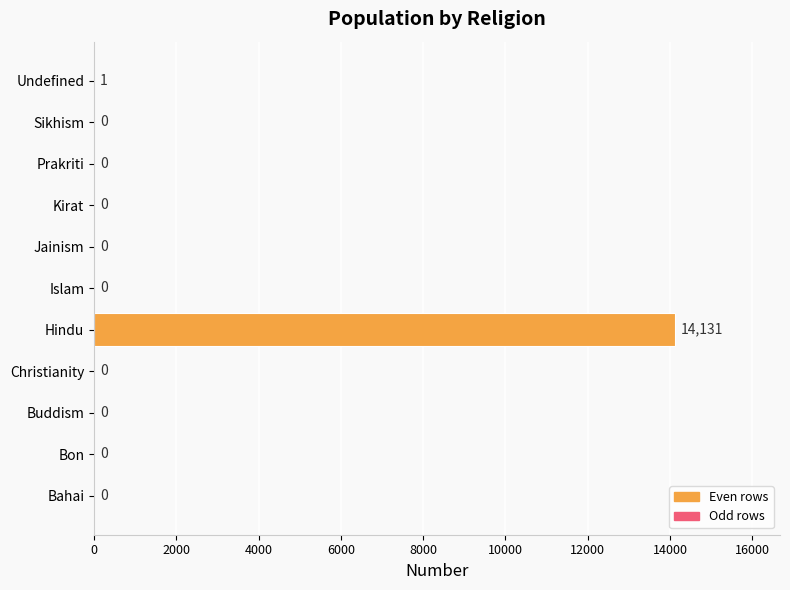

Reading bottom to top, what are all the values shown in this chart?

Bahai=0	Bon=0	Buddism=0	Christianity=0	Hindu=14131	Islam=0	Jainism=0	Kirat=0	Prakriti=0	Sikhism=0	Undefined=1